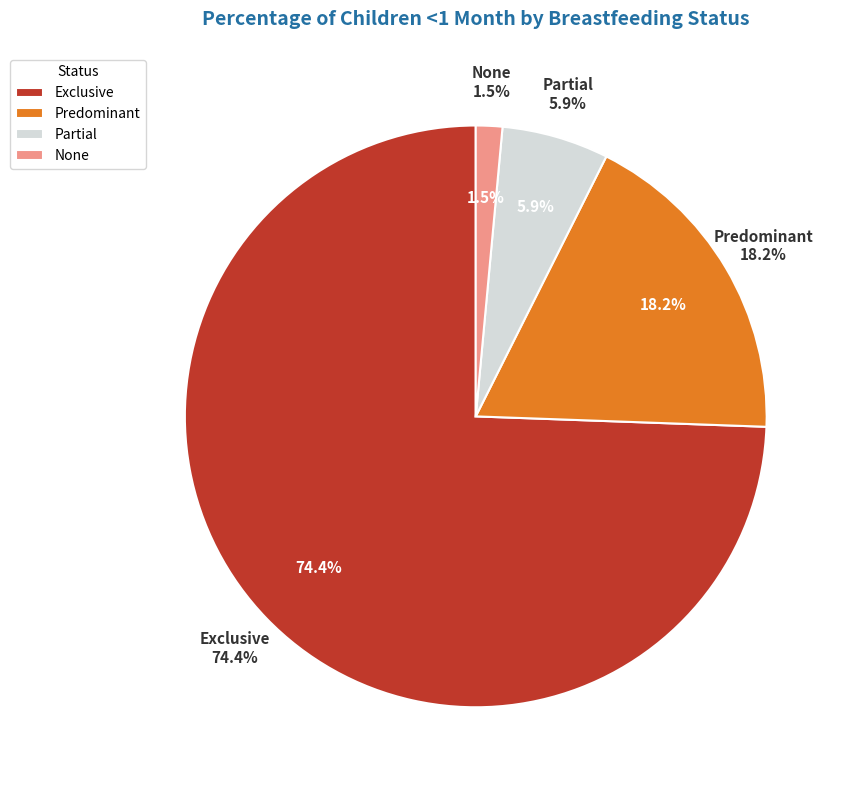

To the nearest percent, what is the difference between the largest and smallest slice percentages?

73%